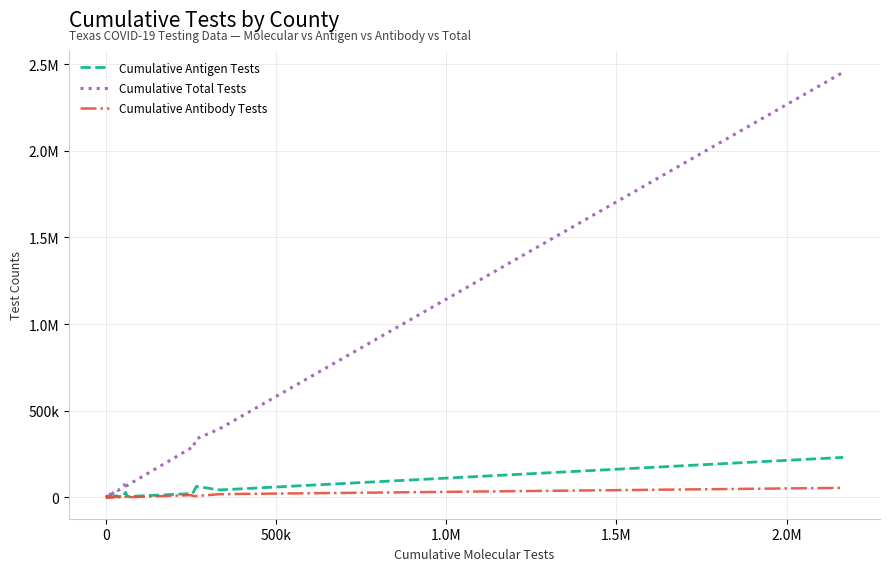

Does the chart display data point markers on the line(s)?

No